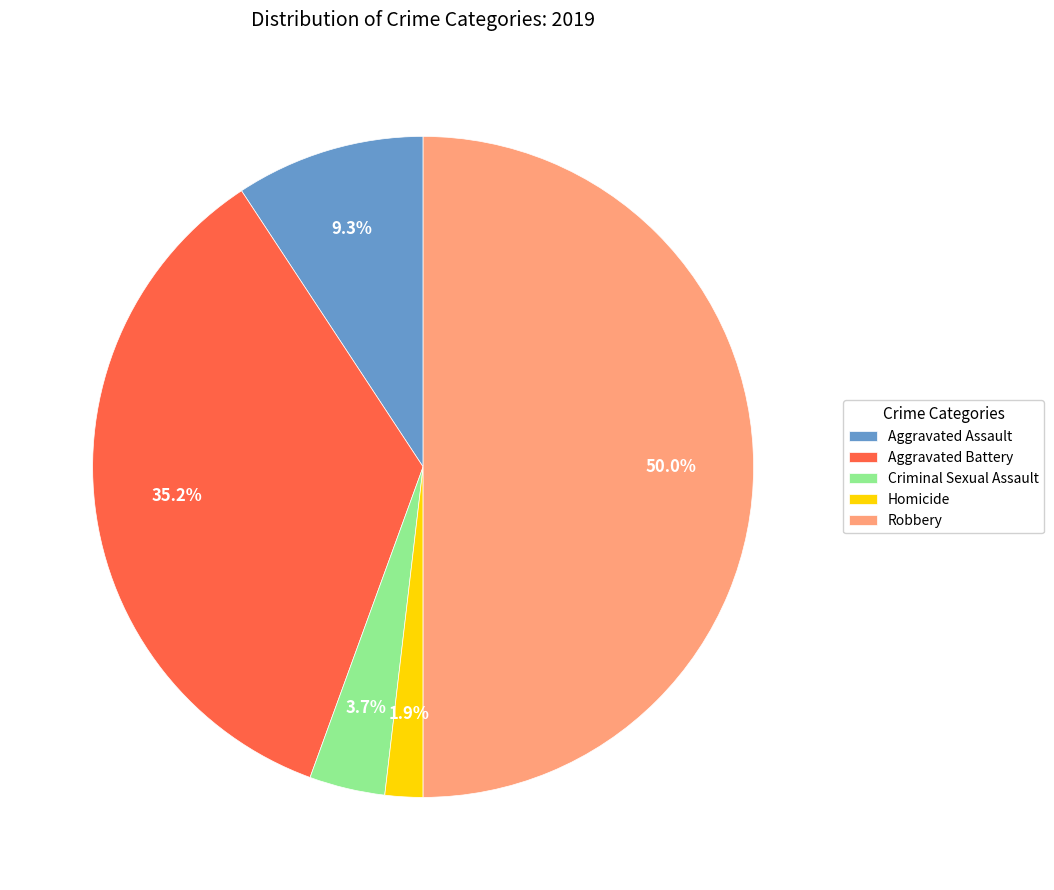

Which category has the biggest portion of the pie?

Robbery